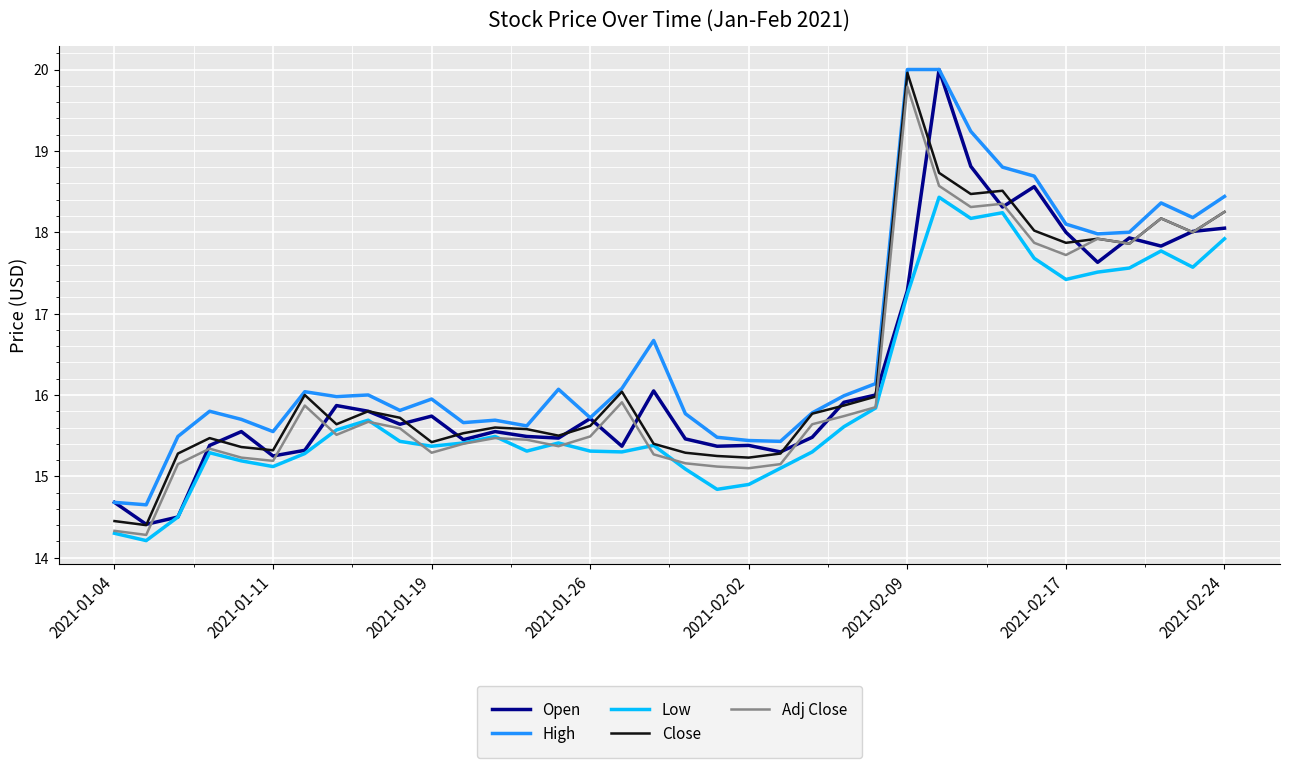

Which series has the largest total across all categories?

High